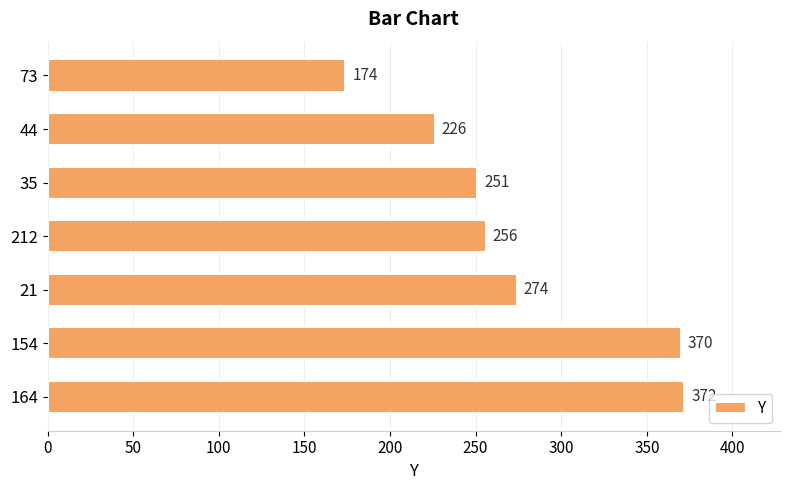

Rank the categories by value from highest to lowest.

164, 154, 21, 212, 35, 44, 73